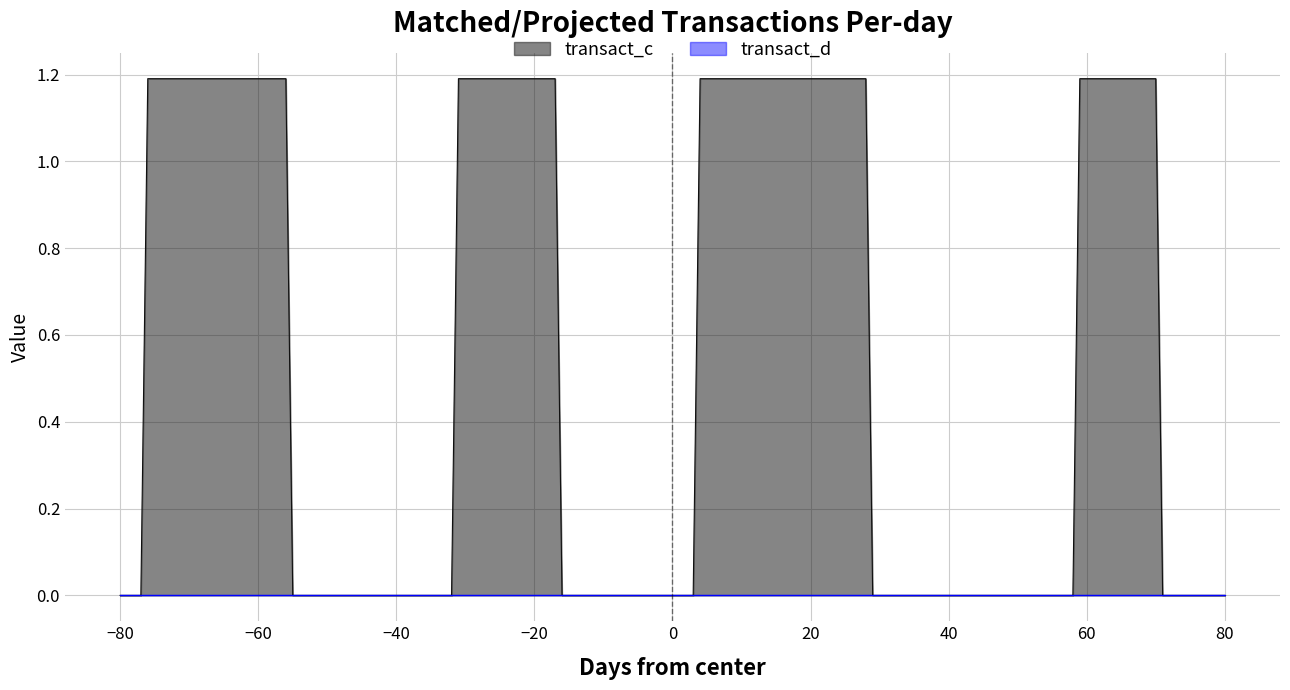

True or false: transact_c and transact_d intersect in this chart.

False